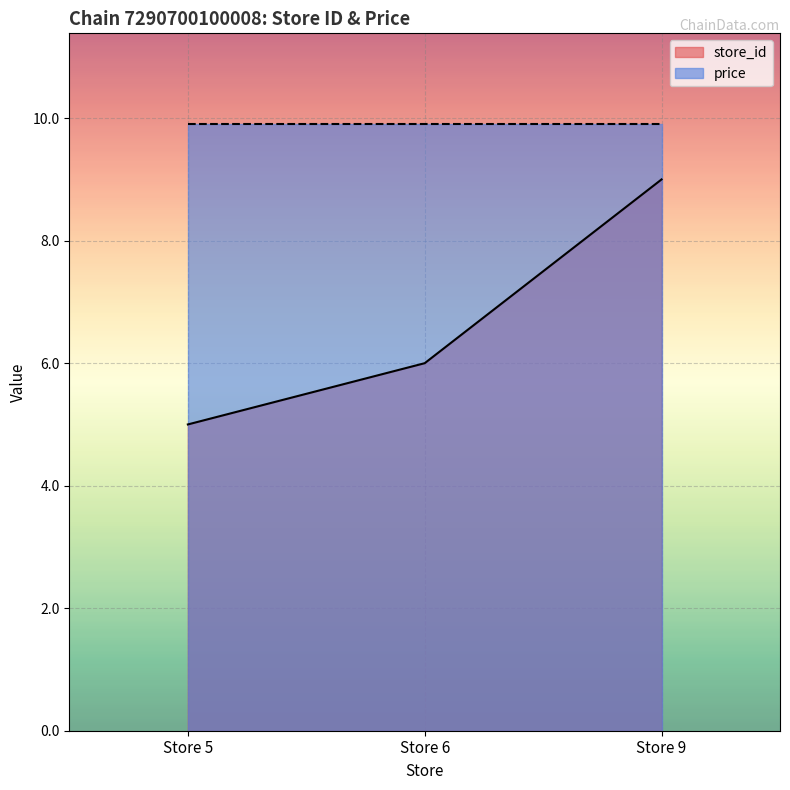

Which series has the largest range (max minus min)?

store_id